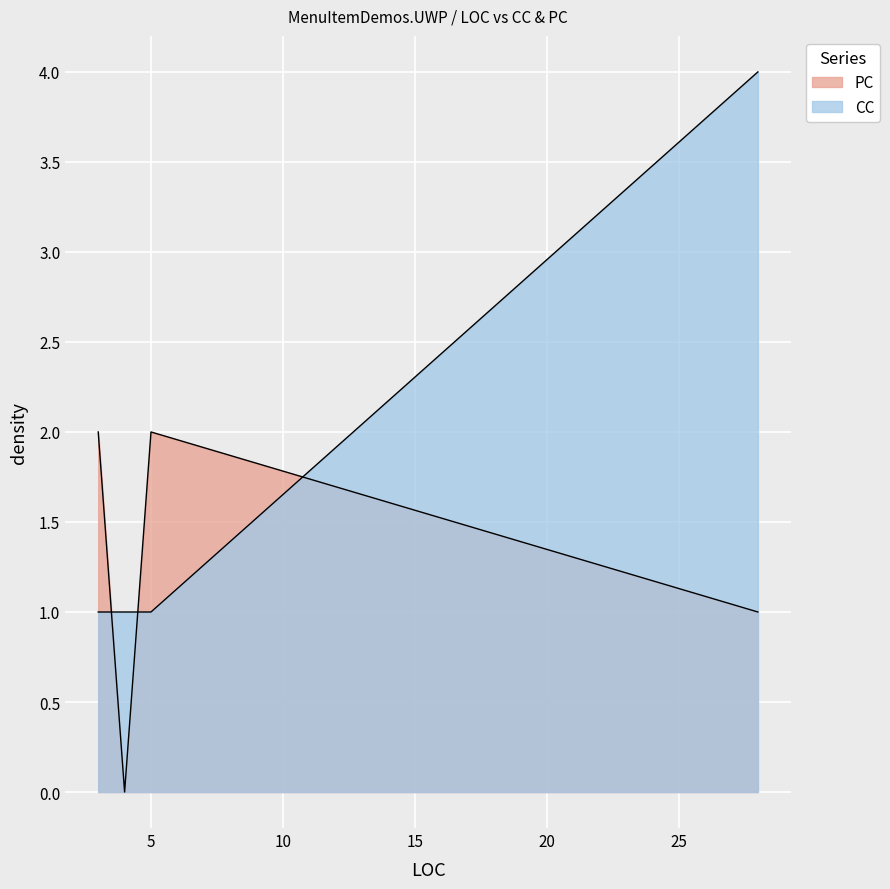

At 28, list the series in order from largest to smallest.

CC, PC